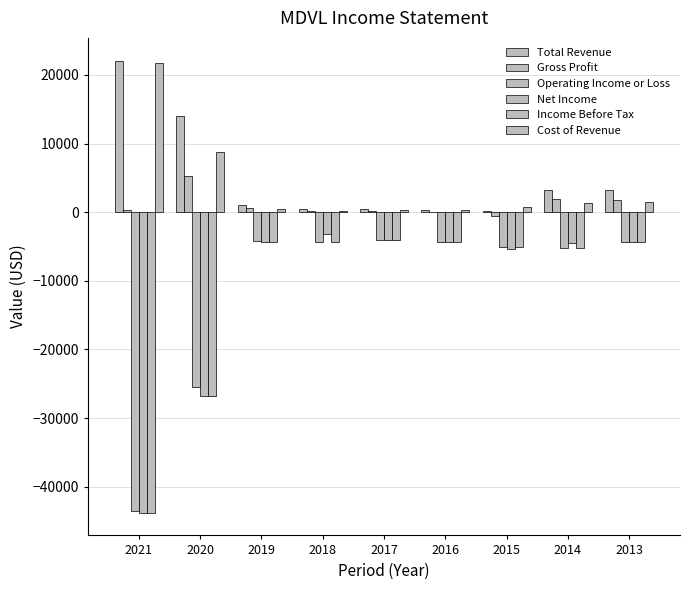

Are the bars horizontal?

No